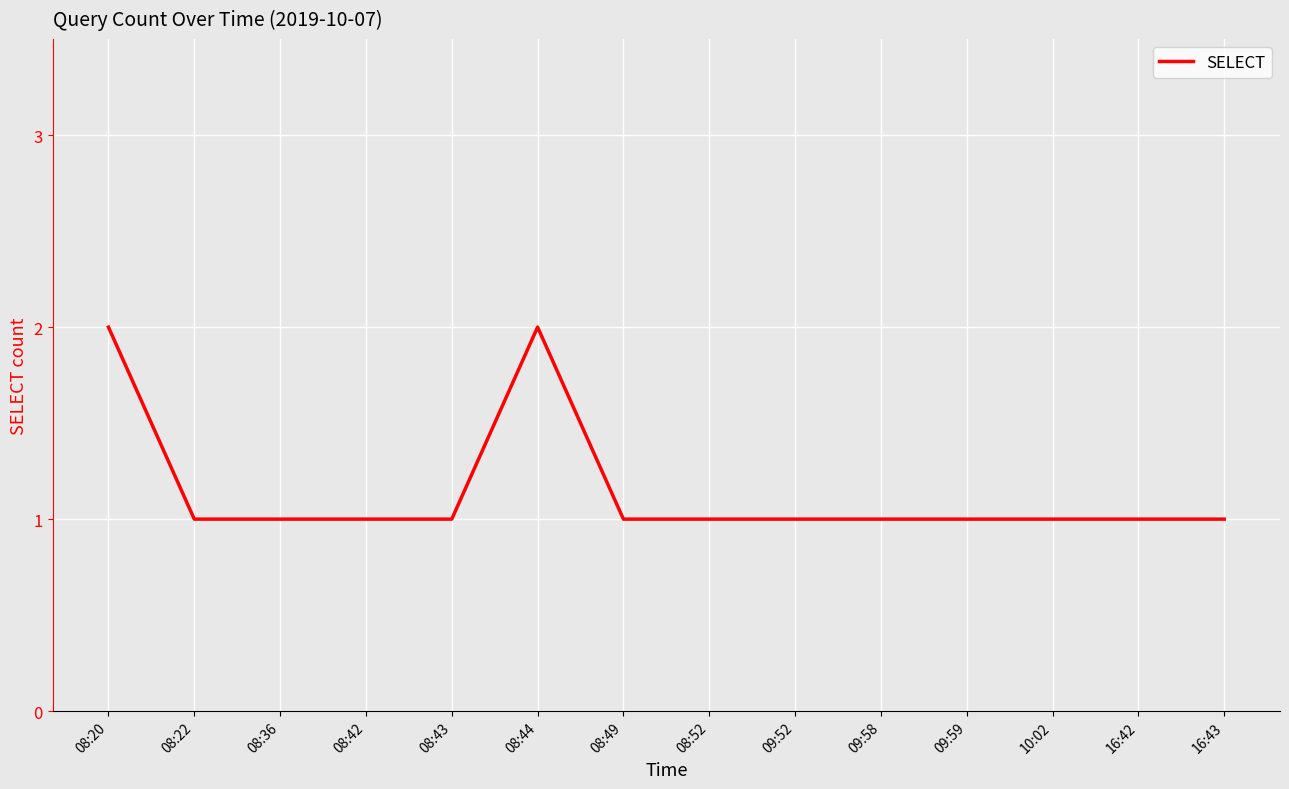

What is the smallest value displayed?

1